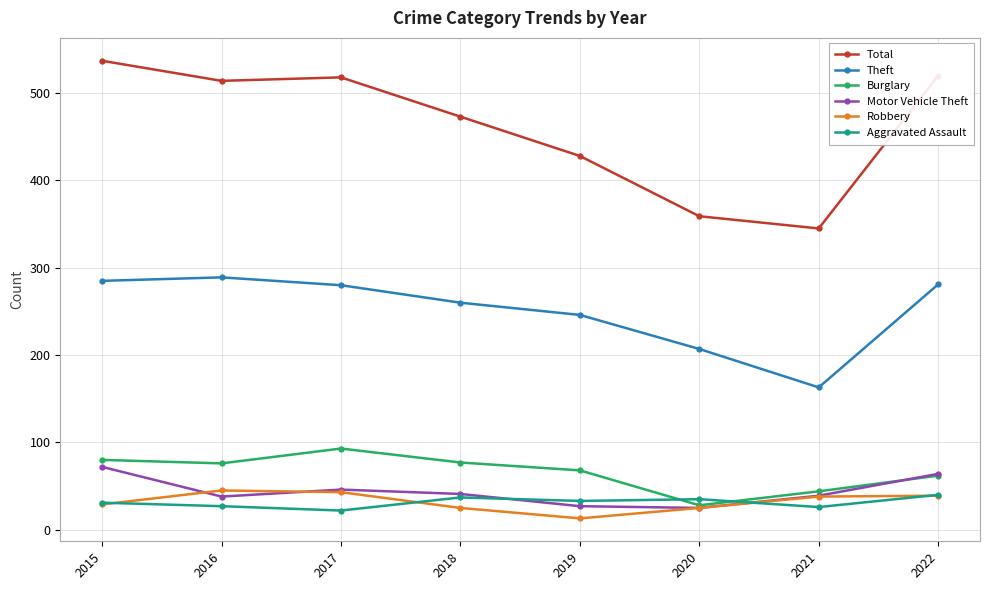

Which label corresponds to the largest value in the chart?

2015